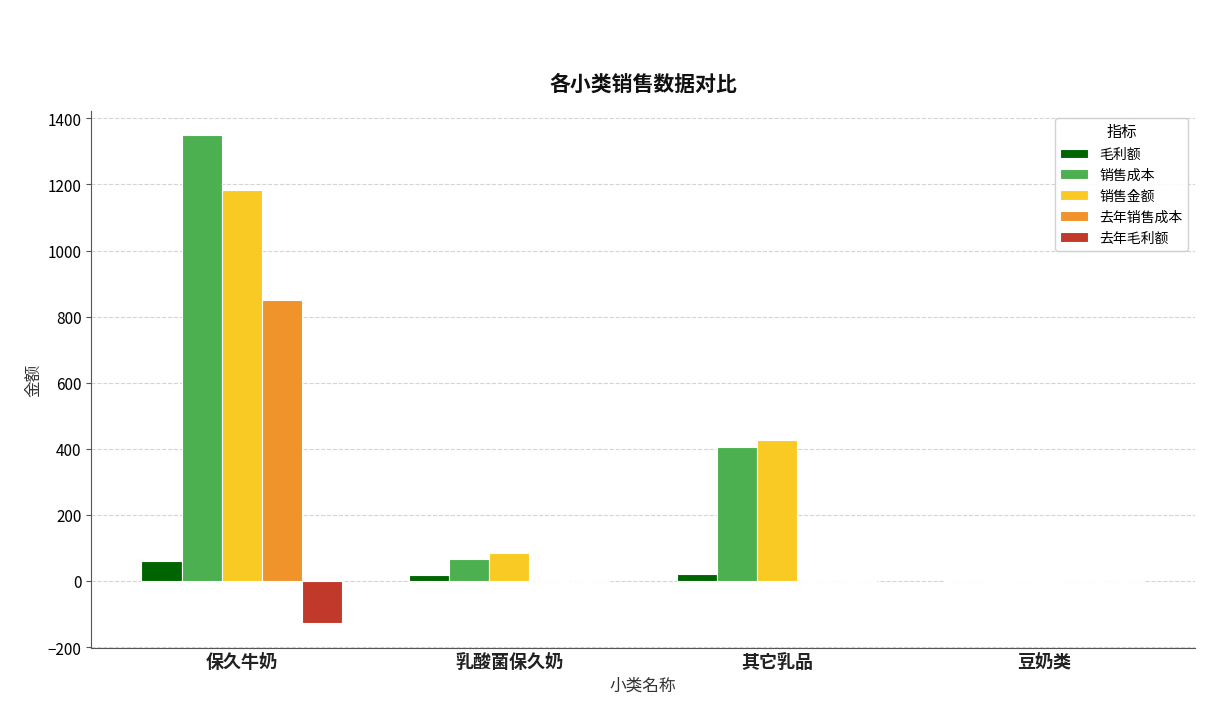

Where is 销售成本 nearest to the value 675?

其它乳品